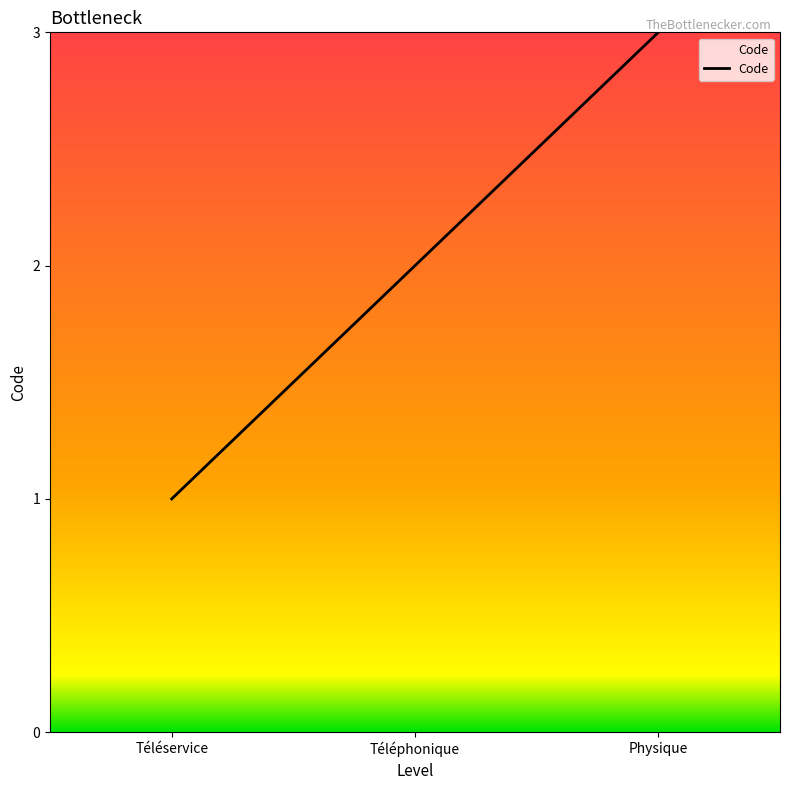

How many lines are shown in the chart?

1